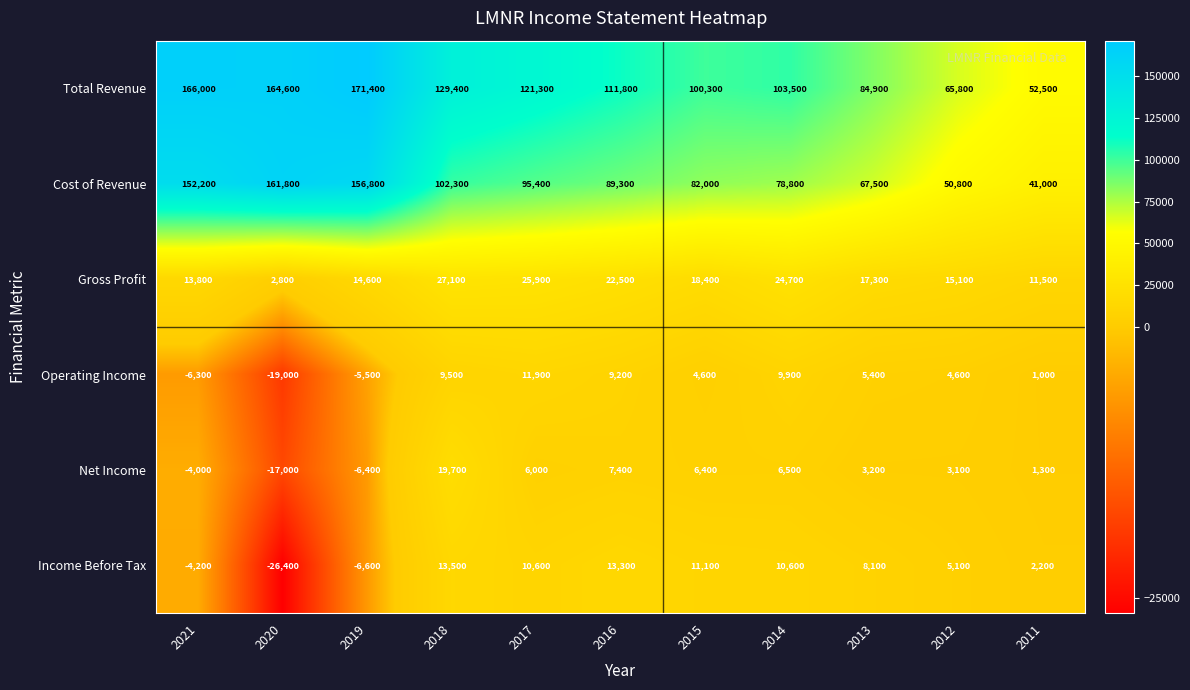

At which label is Net Income closest to 1350?

2011